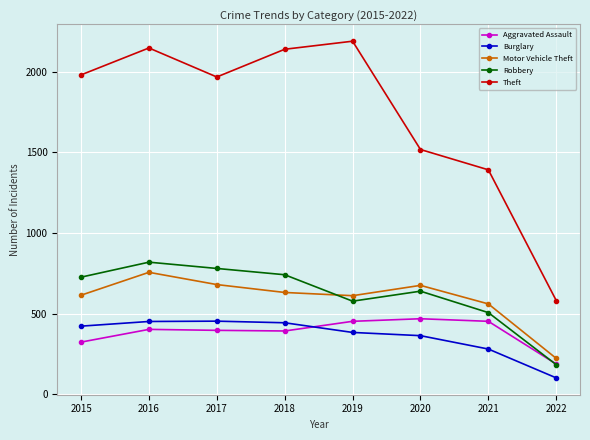

What is the sum of all Burglary values?

2896